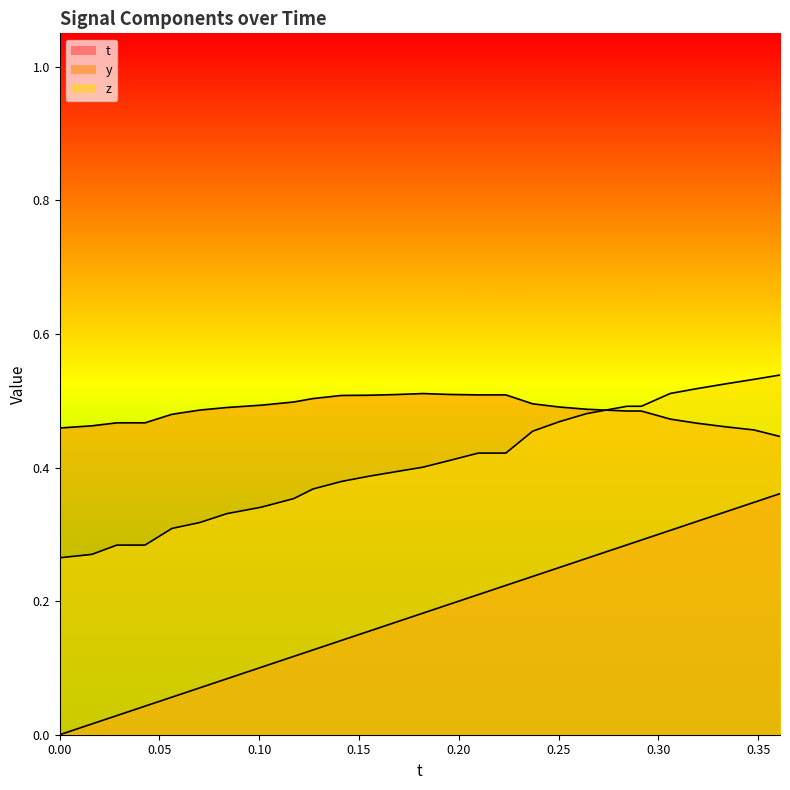

After their last crossing, which series has the higher values: y or z?

z